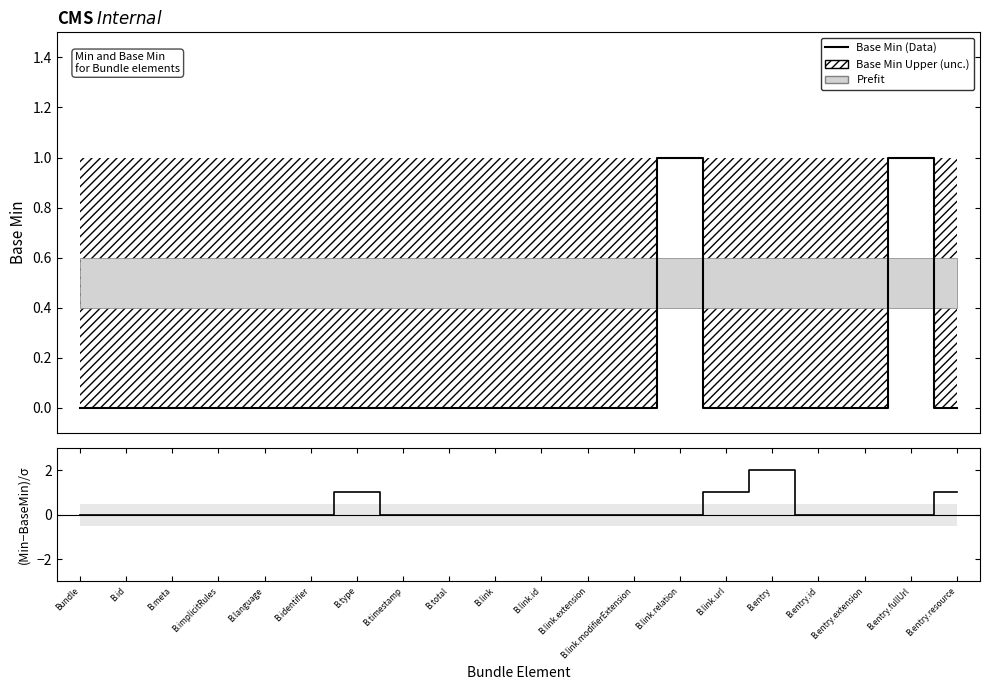

Reading left to right, extract all data points from this chart.

Base Min: Bundle=0	B.id=0	B.meta=0	B.implicitRules=0	B.language=0	B.identifier=0	B.type=0	B.timestamp=0	B.total=0	B.link=0	B.link.id=0	B.link.extension=0	B.link.modifierExtension=0	B.link.relation=1	B.link.url=0	B.entry=0	B.entry.id=0	B.entry.extension=0	B.entry.fullUrl=1	B.entry.resource=0
Min - Base Min: Bundle=0	B.id=0	B.meta=0	B.implicitRules=0	B.language=0	B.identifier=0	B.type=1	B.timestamp=0	B.total=0	B.link=0	B.link.id=0	B.link.extension=0	B.link.modifierExtension=0	B.link.relation=0	B.link.url=1	B.entry=2	B.entry.id=0	B.entry.extension=0	B.entry.fullUrl=0	B.entry.resource=1